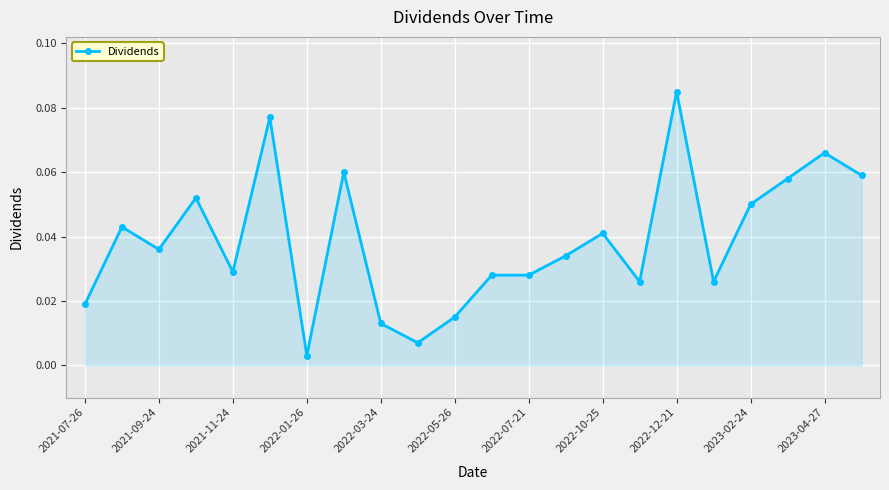

True or false: the data has more than 1 interior local peaks.

True